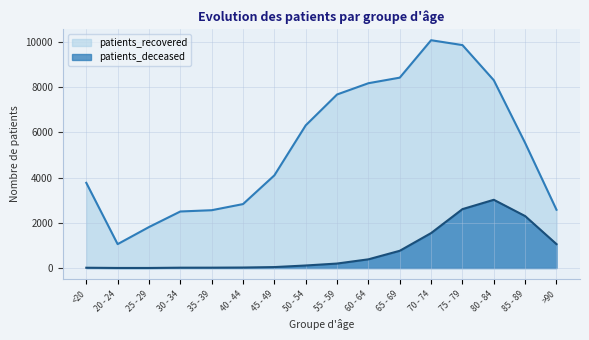

The patients_recovered series shows 2499 at 30 - 34. True or false?

True